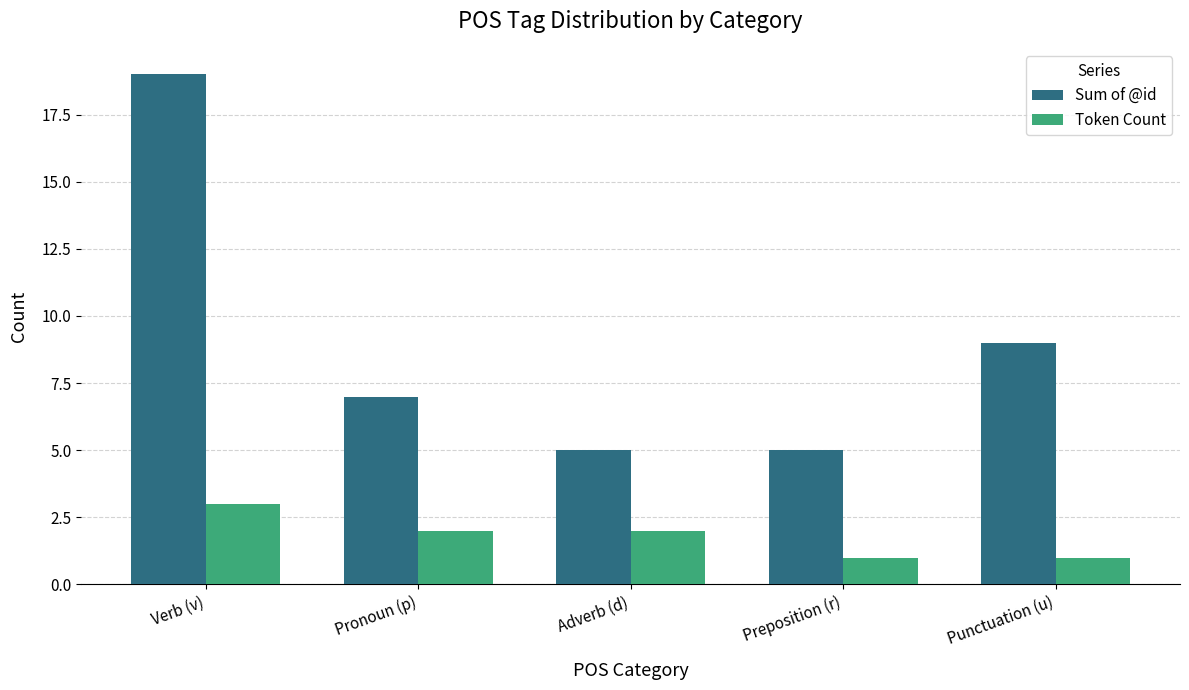

Which series has the largest range (max minus min)?

Sum of @id